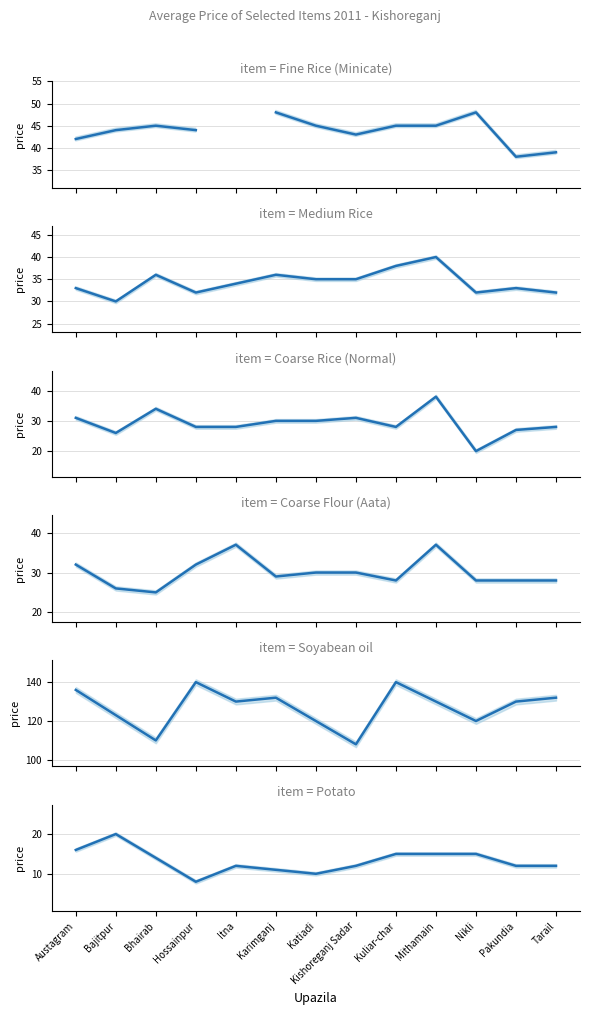

Which series has the widest spread of values?

Soyabean oil